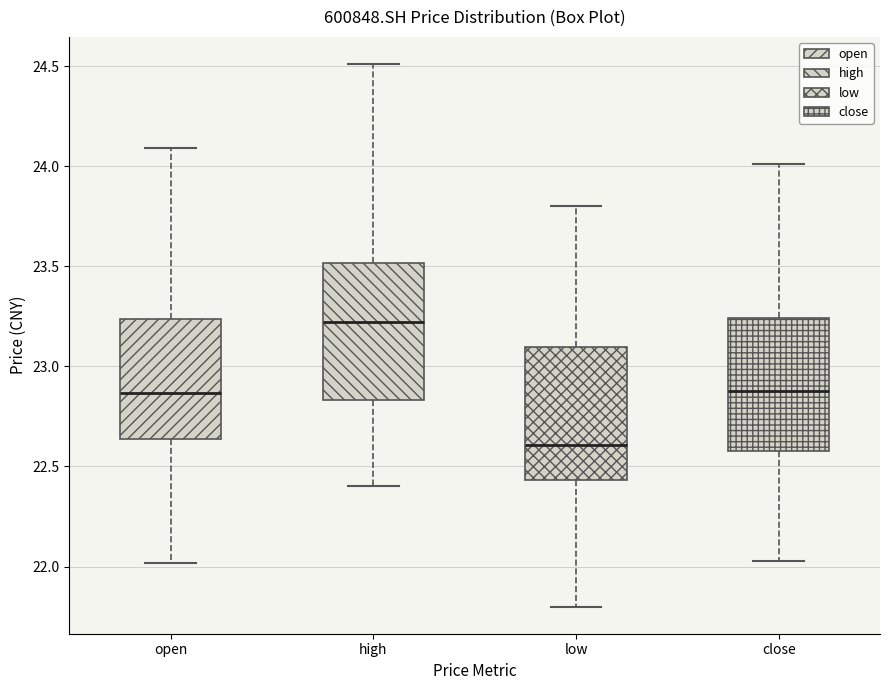

Where does the upper whisker of the box for high end on the y-axis? The values are not printed on the chart, so give them approximately, as read against the axis.

24.50